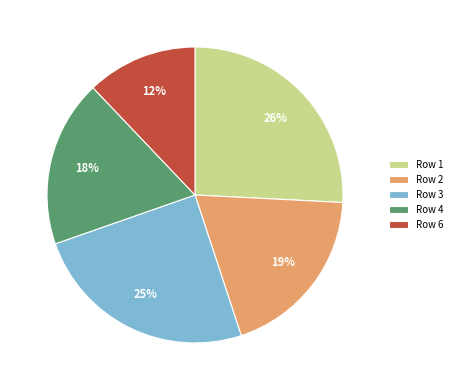

Which category has the smallest portion of the pie?

Row 6